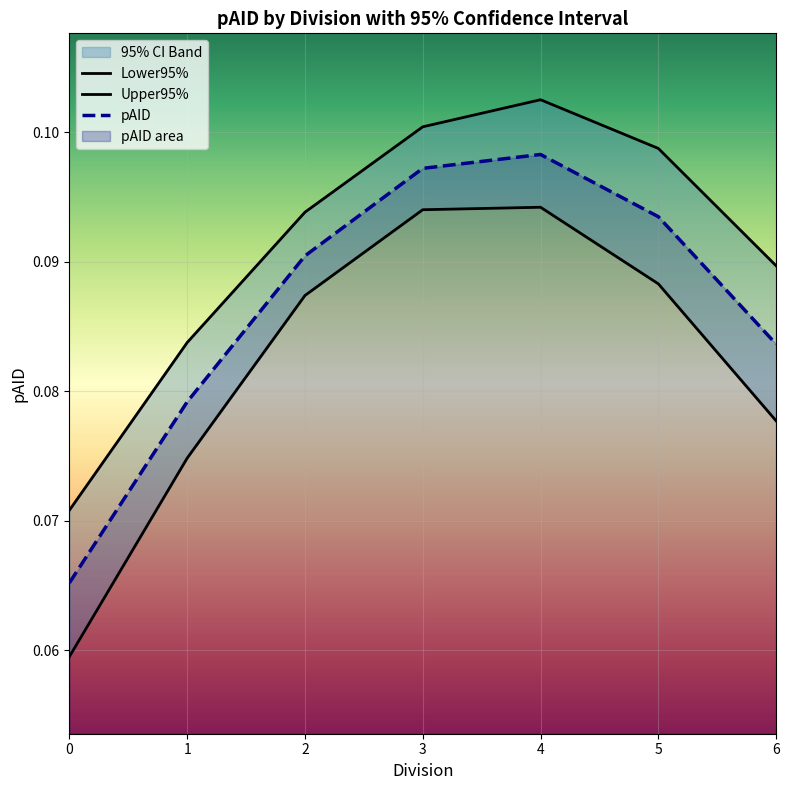

Which has a higher value, 0 or 3?

3